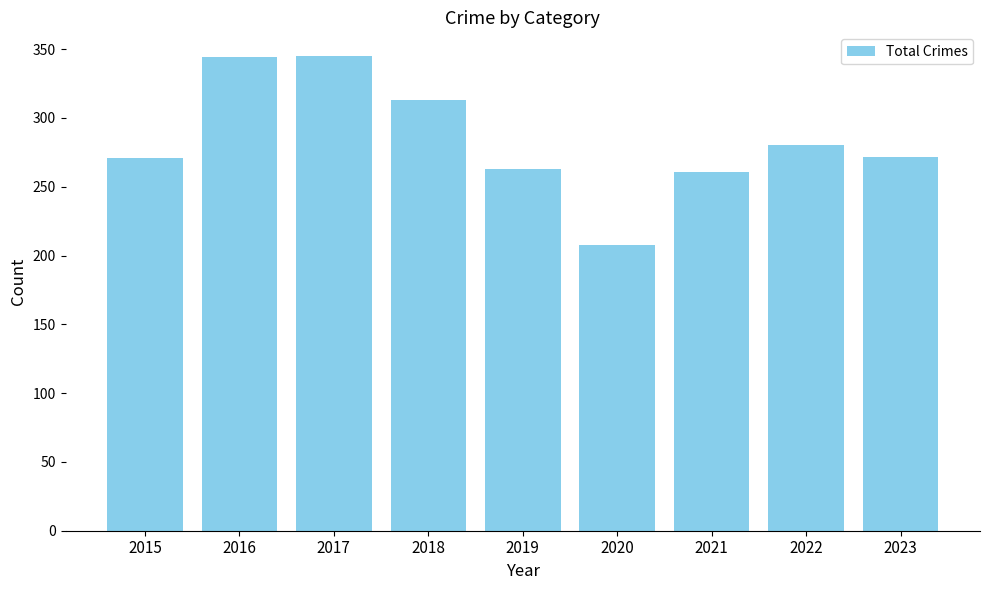

Approximately how many times larger is the value at 2017 compared to 2021?

1.3